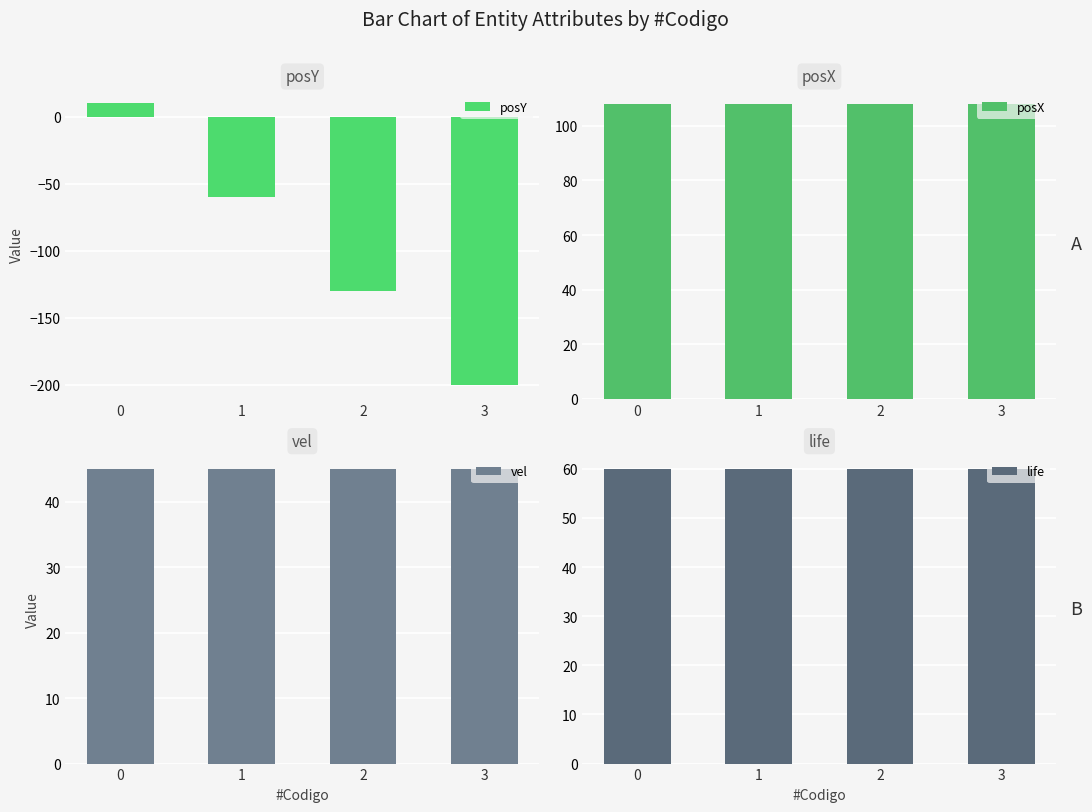

What is the value of the life bar at the 3rd from the left?

60